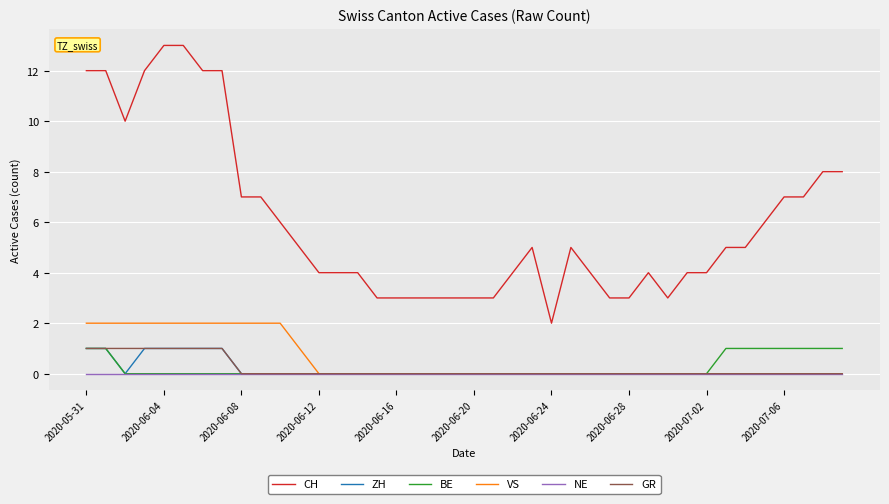

True or false: ZH and CH cross at least once.

False